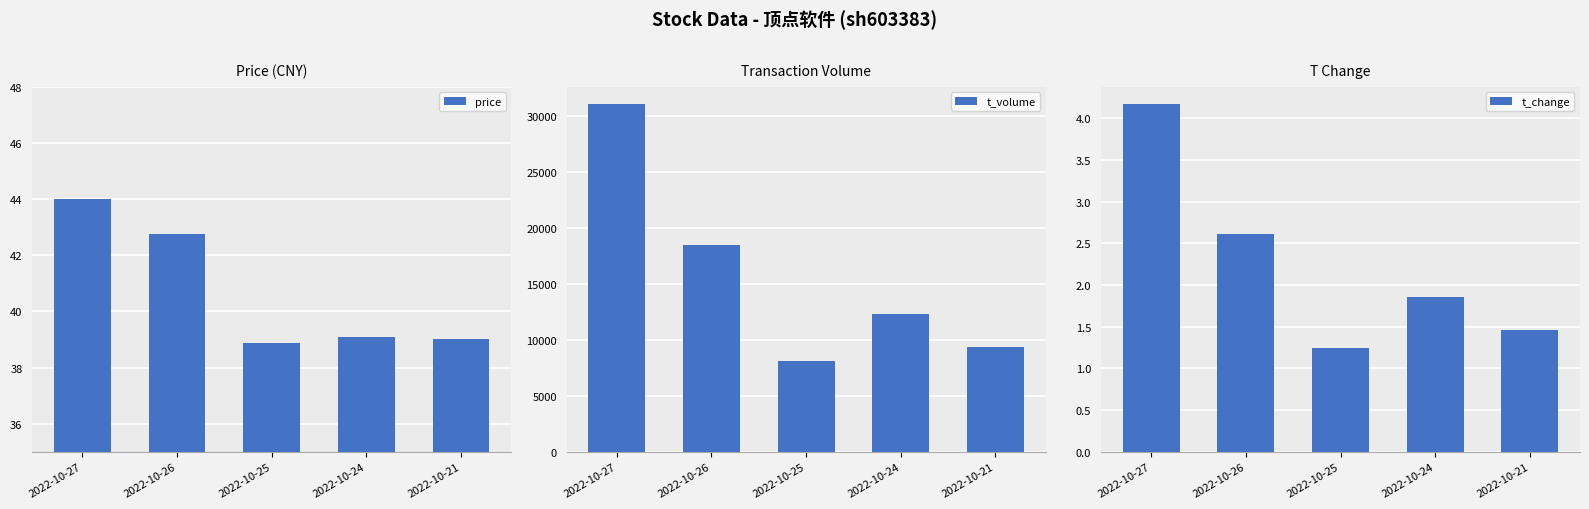

At which label does t_change reach its minimum?

2022-10-25